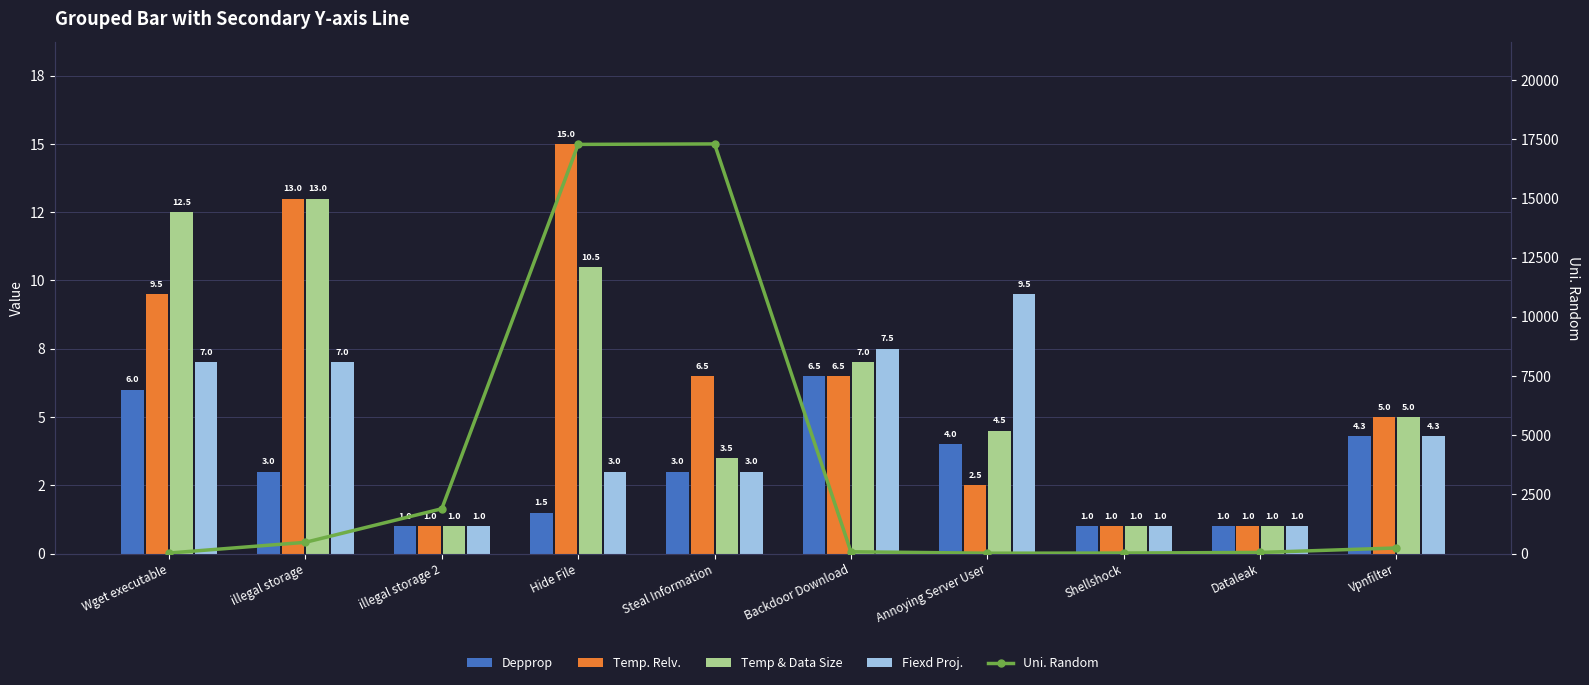

How many values in the Temp & Data Size series exceed 5?

4